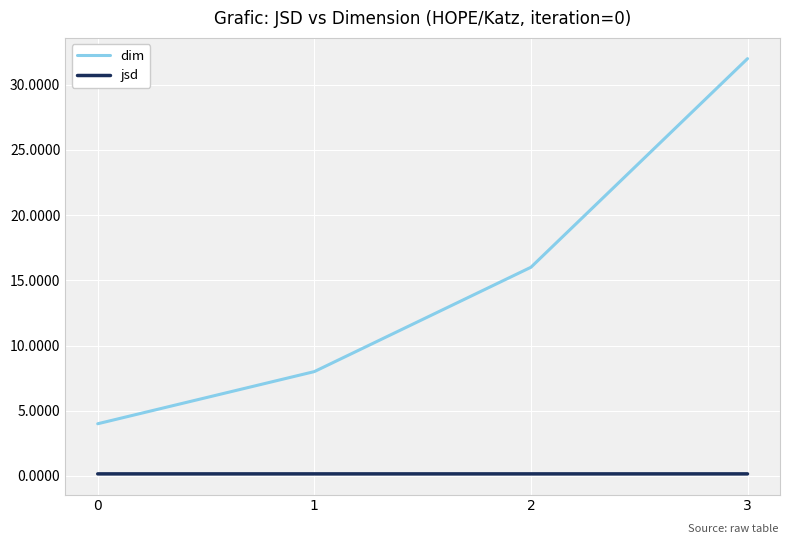

True or false: jsd and dim cross at least once.

False